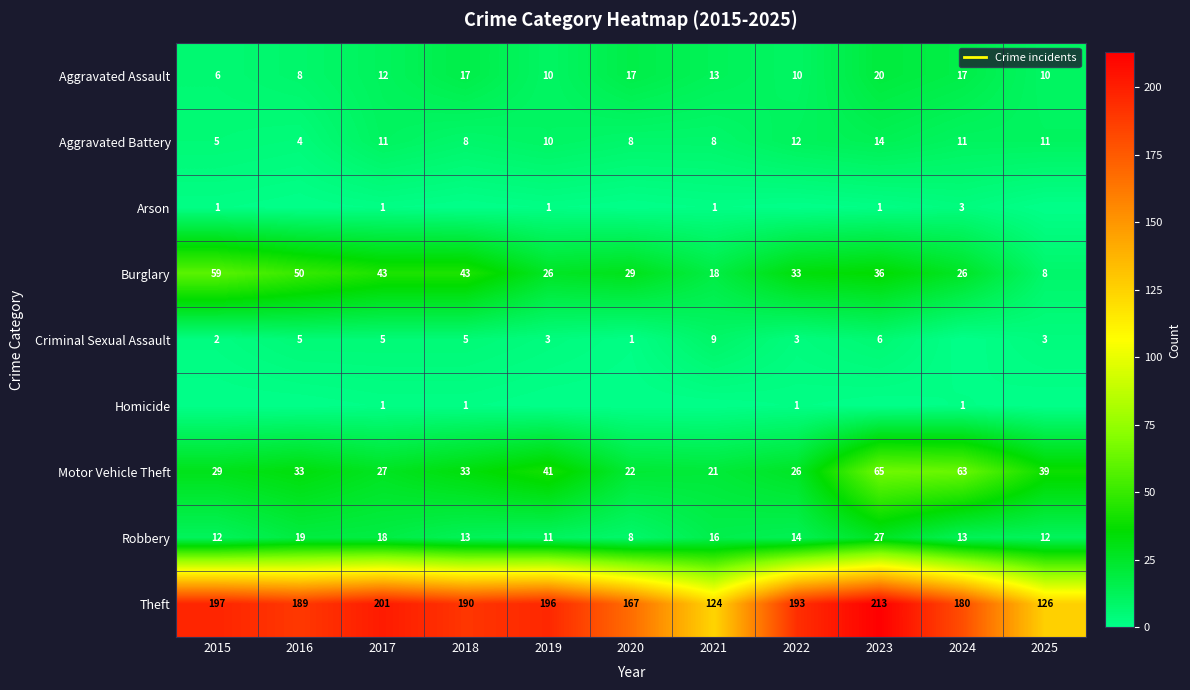

Which has a higher value, 2020 or 2018?

2020